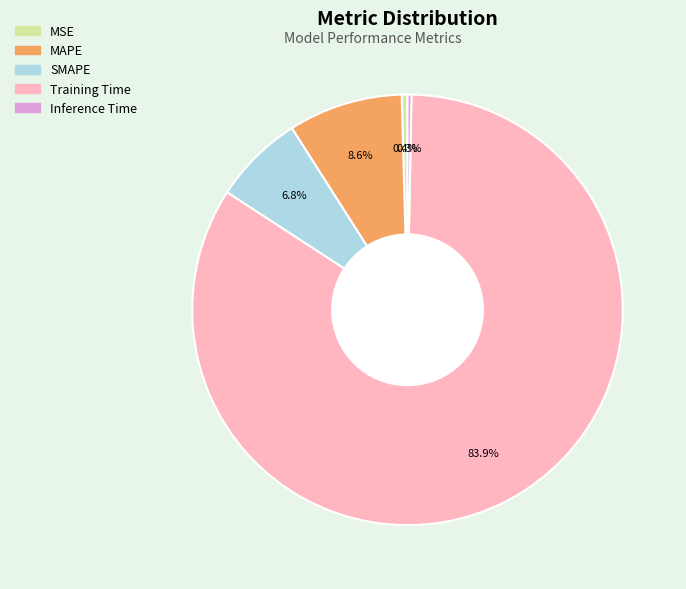

Does Training Time represent more than half of the total?

Yes